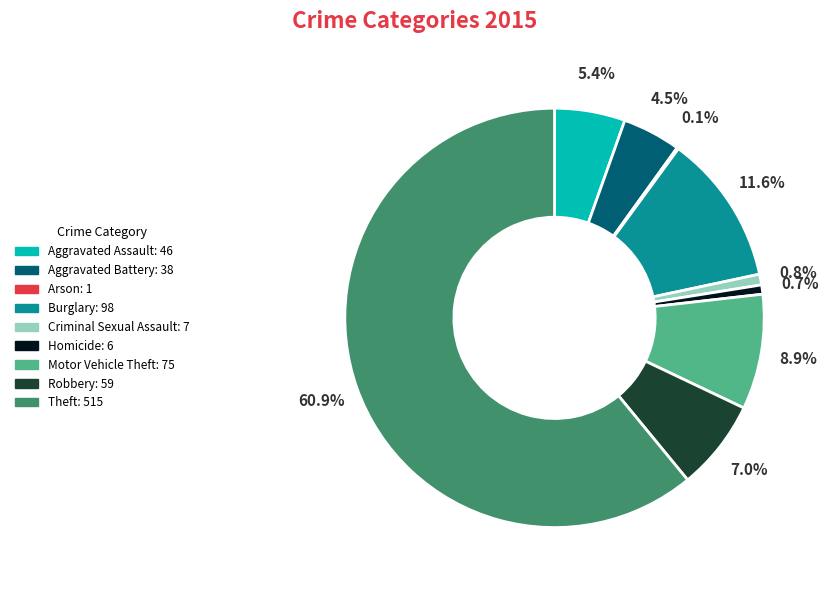

What is the largest slice in the pie chart?

Theft